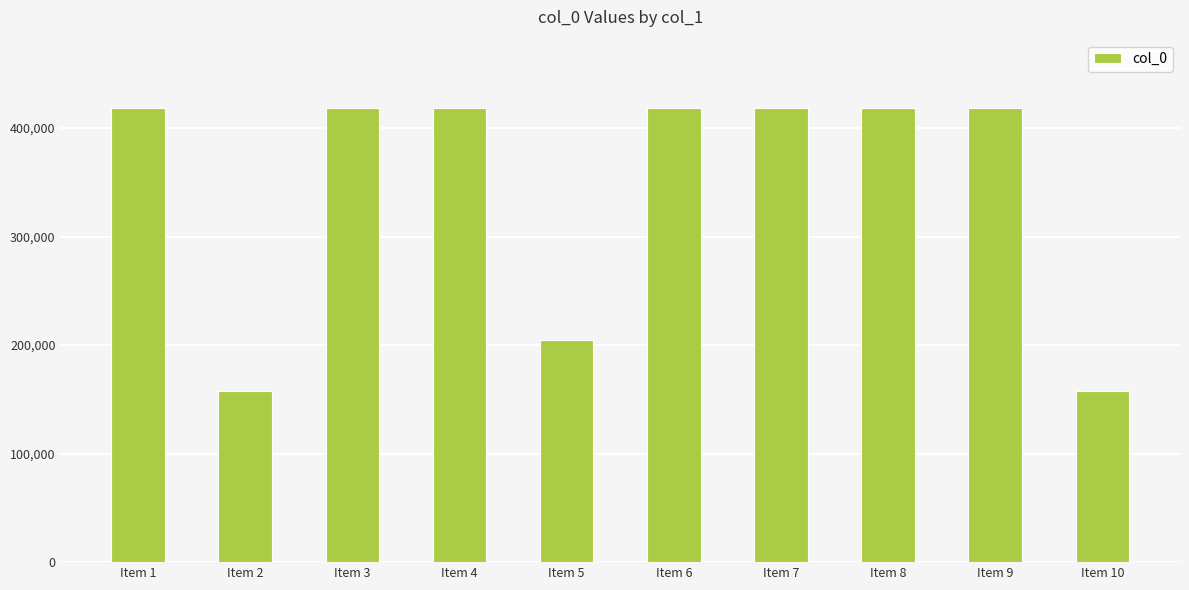

What is the sum of the values at Item 1 and Item 3?

1674711